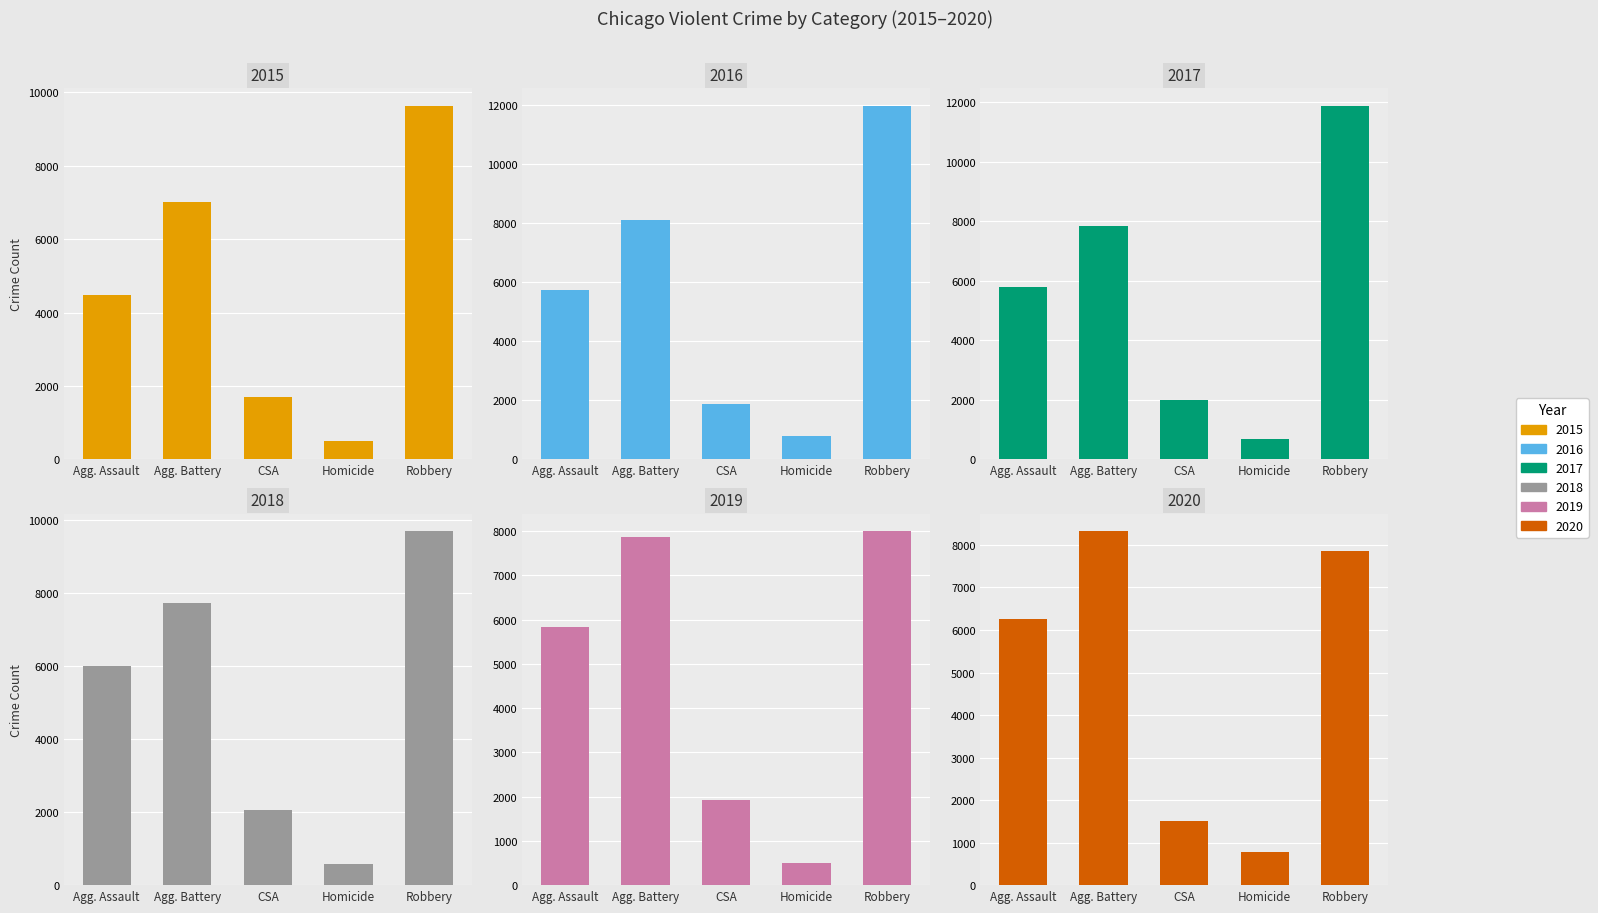

What is the difference between the maximum and minimum values in the 2020 series?

7533